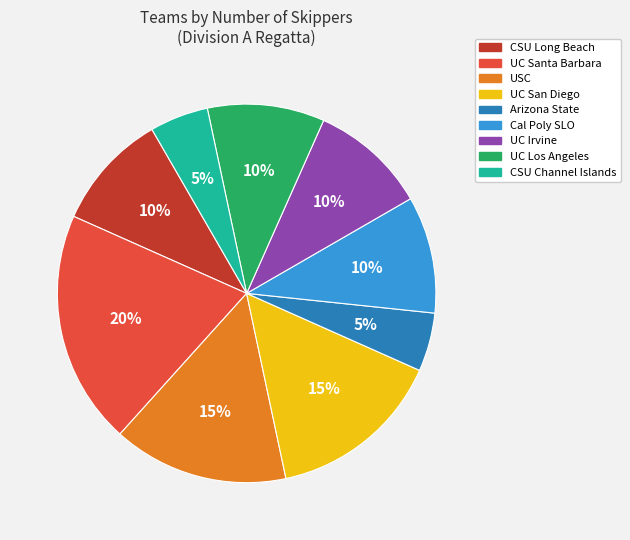

Count the number of slices in the pie.

9